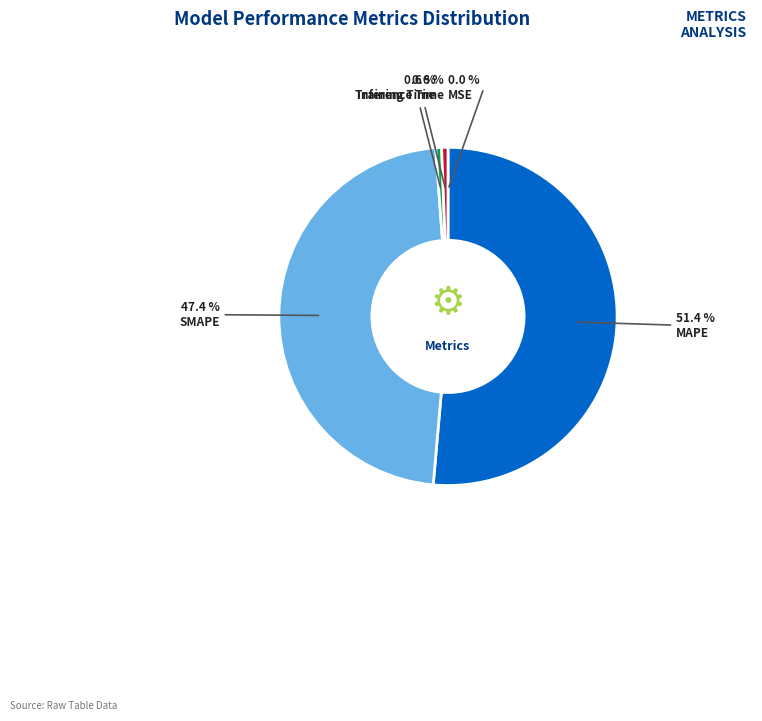

What percentage is NOT represented by Training Time?

99.4%